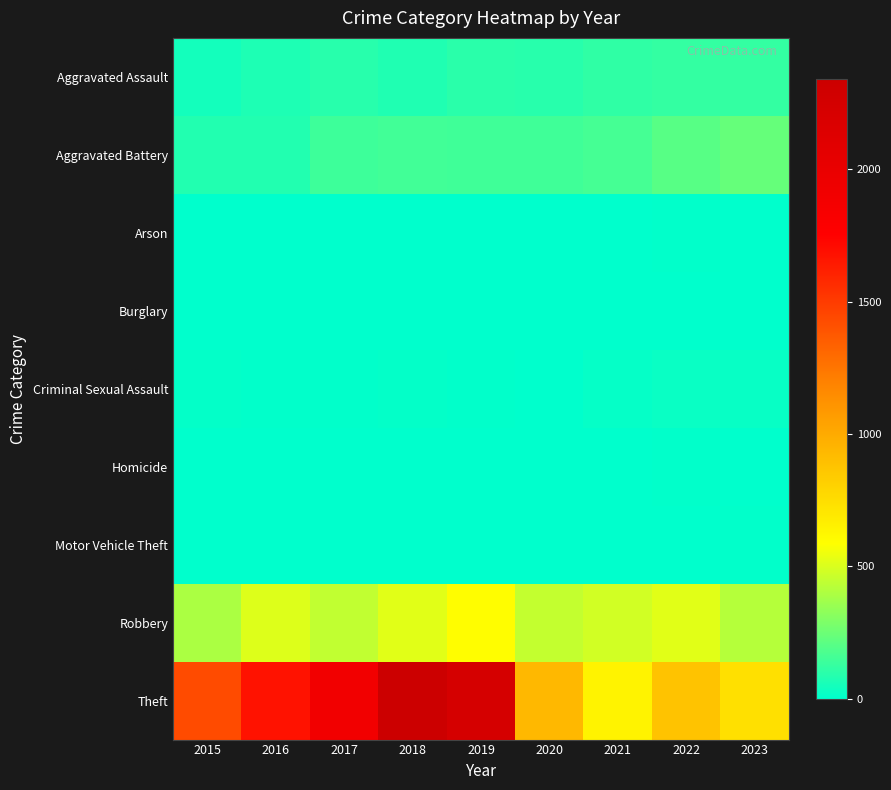

Which series changed the most between 2019 and 2021?

Theft